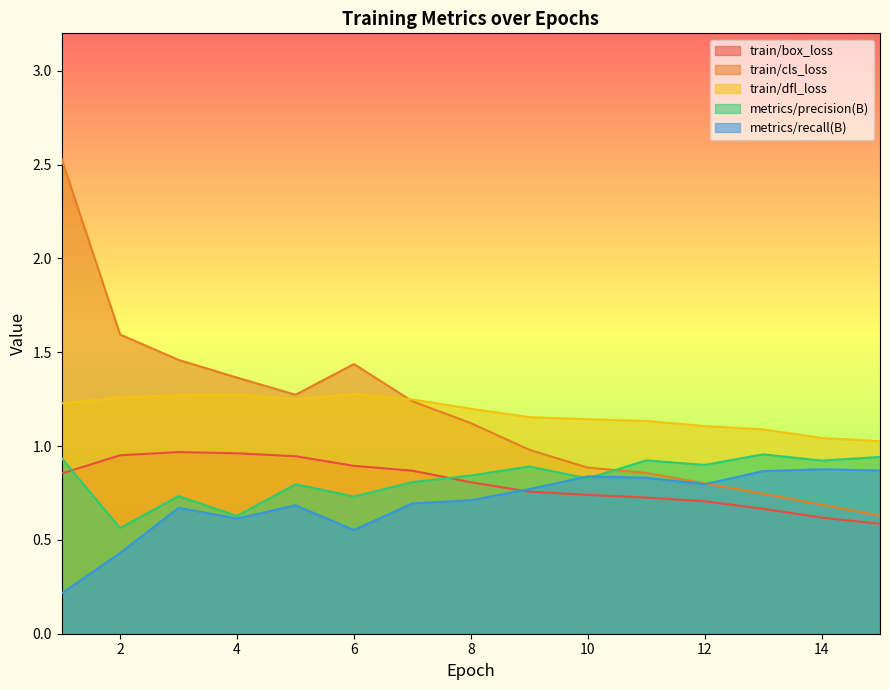

Reading left to right, list all the values displayed in this chart.

train/box_loss: 0.9	1.0	1.0	1.0	0.9	0.9	0.9	0.8	0.8	0.7	0.7	0.7	0.7	0.6	0.6
train/cls_loss: 2.5	1.6	1.5	1.4	1.3	1.4	1.2	1.1	1.0	0.9	0.9	0.8	0.7	0.7	0.6
train/dfl_loss: 1.2	1.3	1.3	1.3	1.2	1.3	1.2	1.2	1.2	1.1	1.1	1.1	1.1	1.0	1.0
metrics/precision(B): 0.9	0.6	0.7	0.6	0.8	0.7	0.8	0.8	0.9	0.8	0.9	0.9	1.0	0.9	0.9
metrics/recall(B): 0.2	0.4	0.7	0.6	0.7	0.6	0.7	0.7	0.8	0.8	0.8	0.8	0.9	0.9	0.9